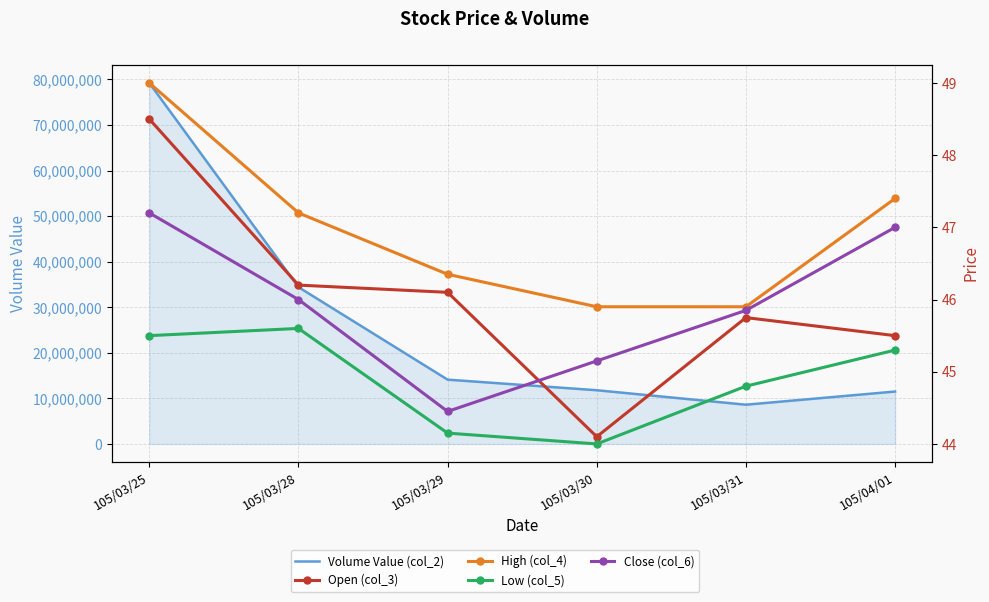

What is the difference between the maximum and minimum values in the Volume Value (col_2) series?

70610060.0